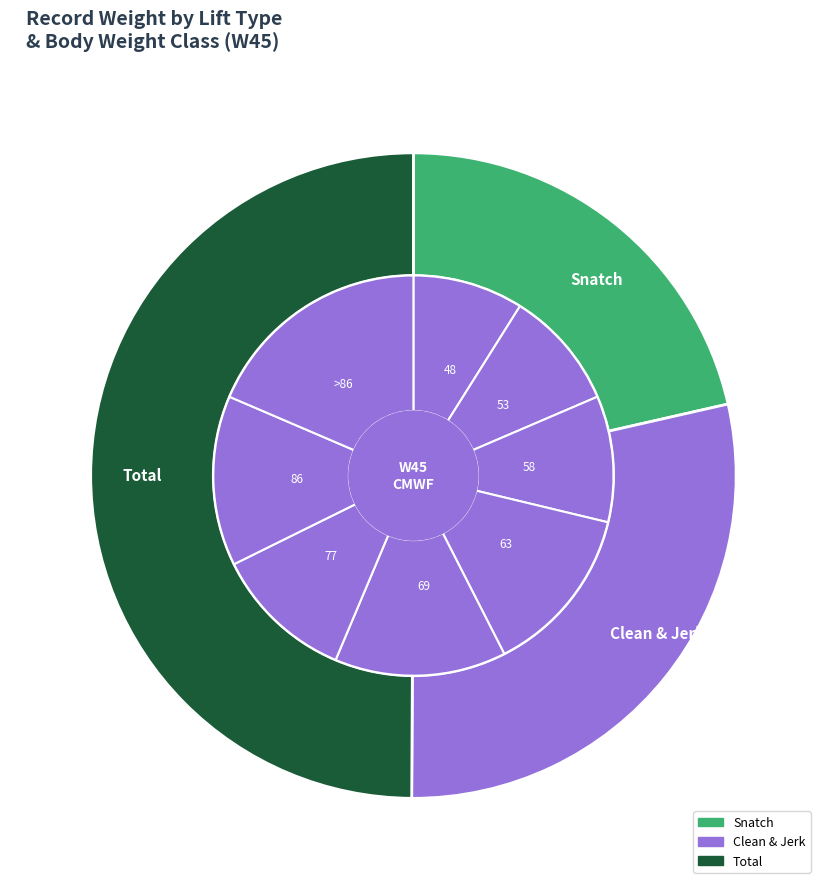

How many segments does this pie chart have?

8